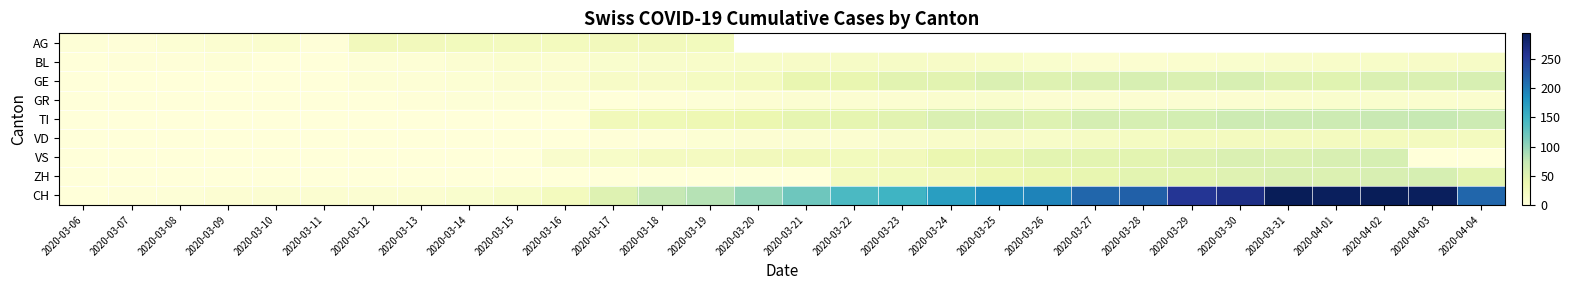

Which has a higher value, 2020-03-27 or 2020-03-13?

2020-03-13